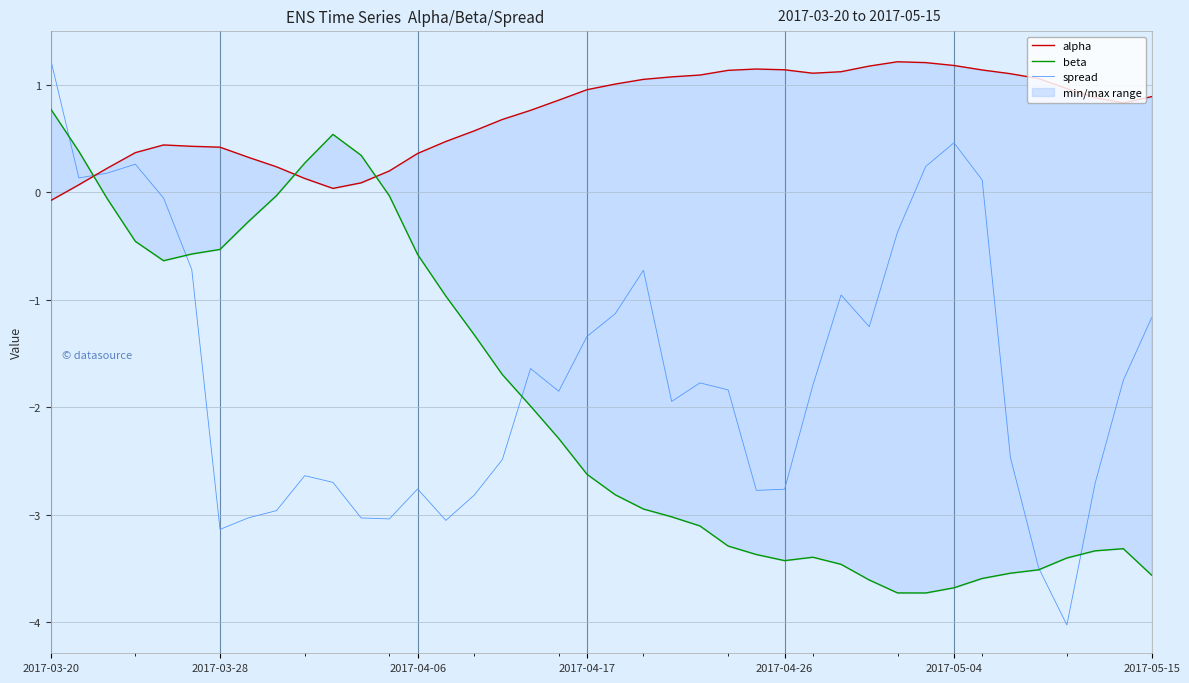

Is this an area chart (filled region under the line)?

No